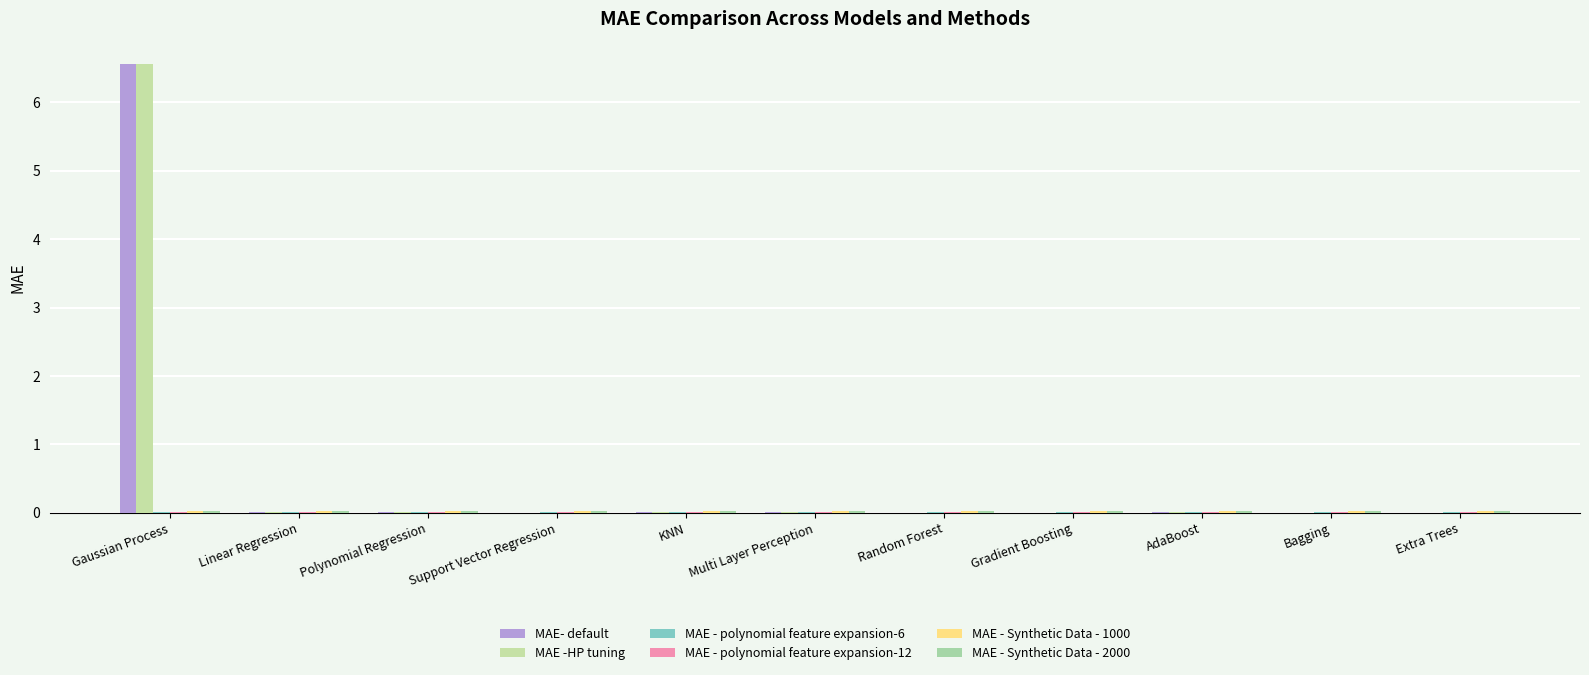

List the labels in order of MAE - Synthetic Data - 1000 value, largest first.

KNN, Extra Trees, AdaBoost, Bagging, Random Forest, Gradient Boosting, Support Vector Regression, Multi Layer Perception, Gaussian Process, Linear Regression, Polynomial Regression